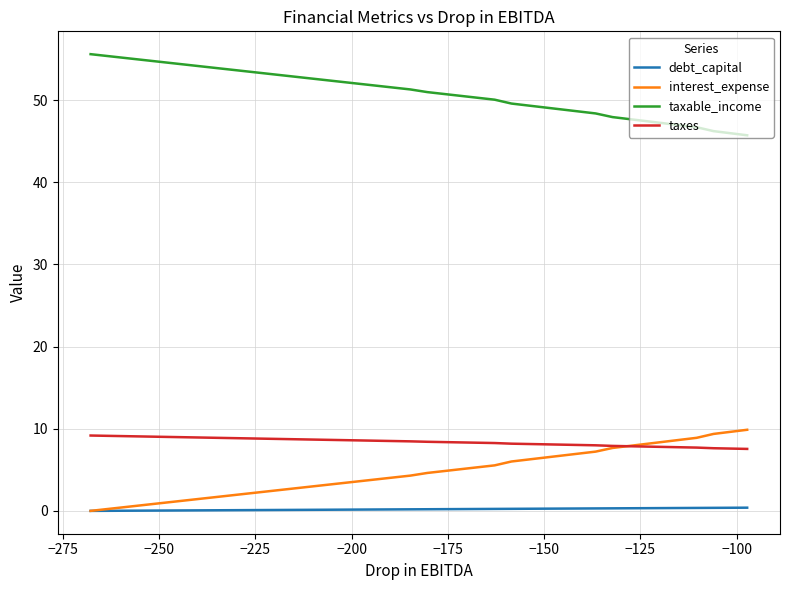

True or false: interest_expense and taxable_income intersect in this chart.

False